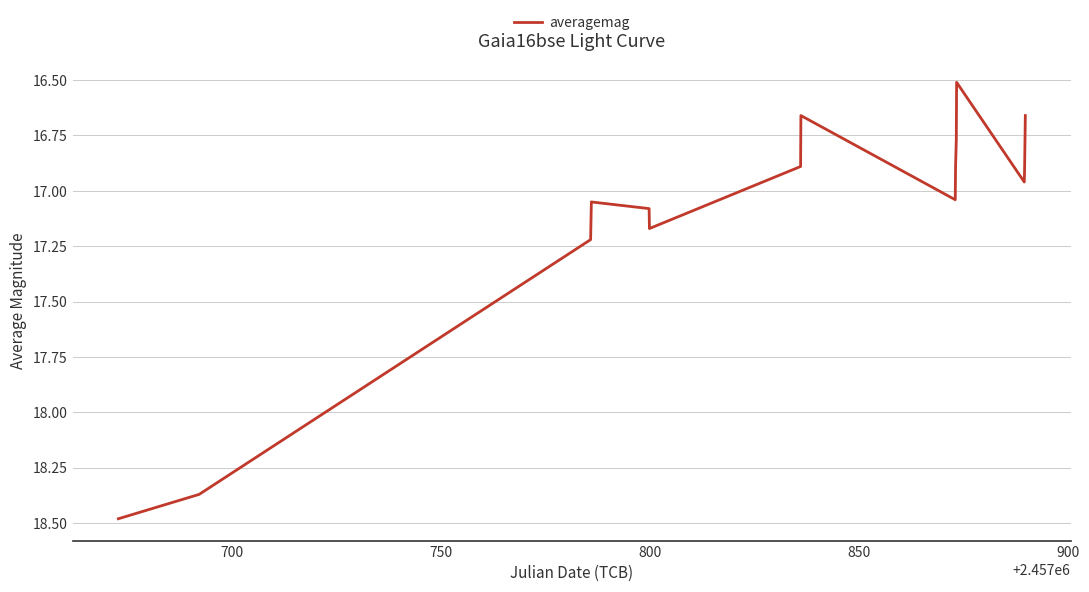

What is the difference between the maximum and minimum values?

2.0